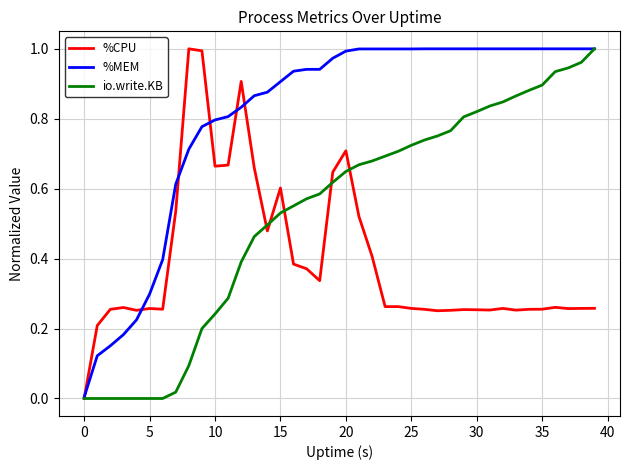

Which series has the largest total across all categories?

%MEM